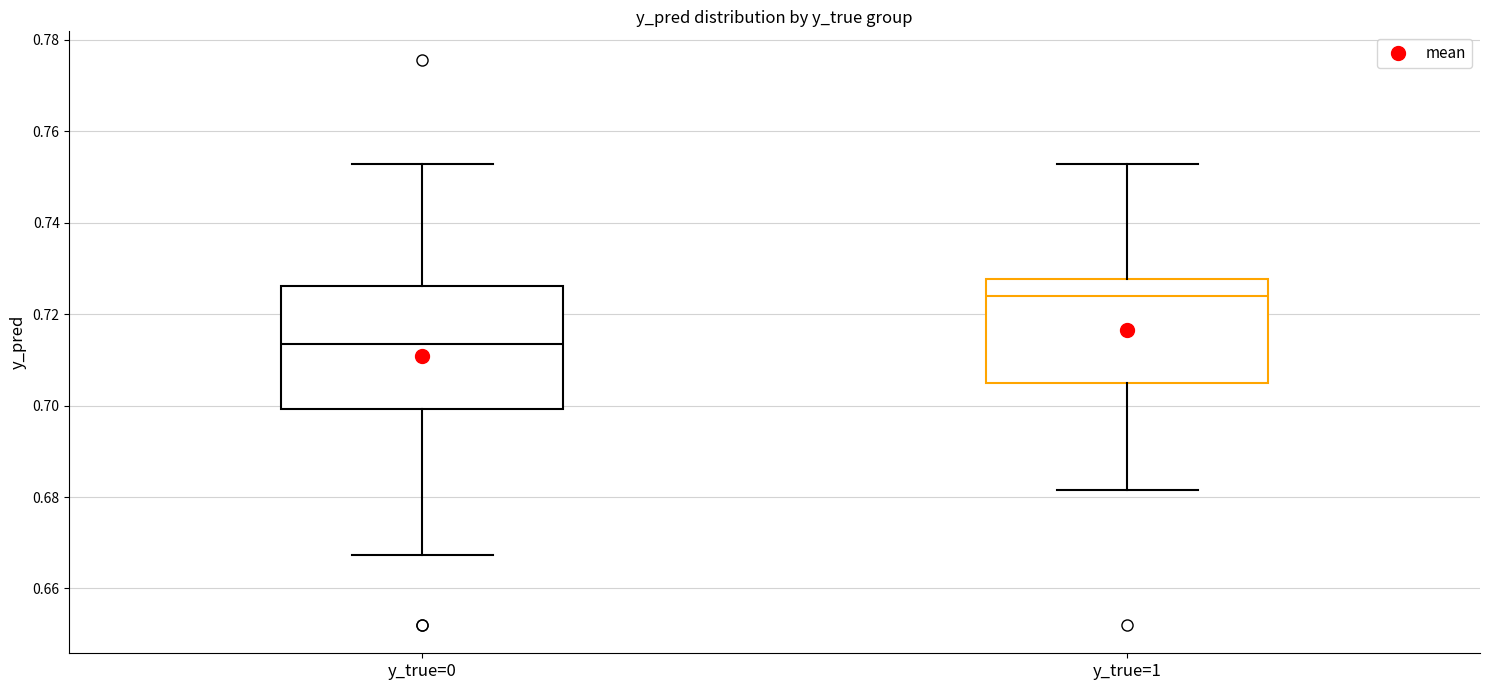

Reading left to right, transcribe this box plot: for each box, give where its median line is, the range the box spans, and where its two whiskers end, as read against the y-axis. The values are not printed on the chart, so give them approximately, as read against the axis.

y_true=0: median 0.714, box 0.700 to 0.726, whiskers 0.668 to 0.752
y_true=1: median 0.724, box 0.706 to 0.728, whiskers 0.682 to 0.752